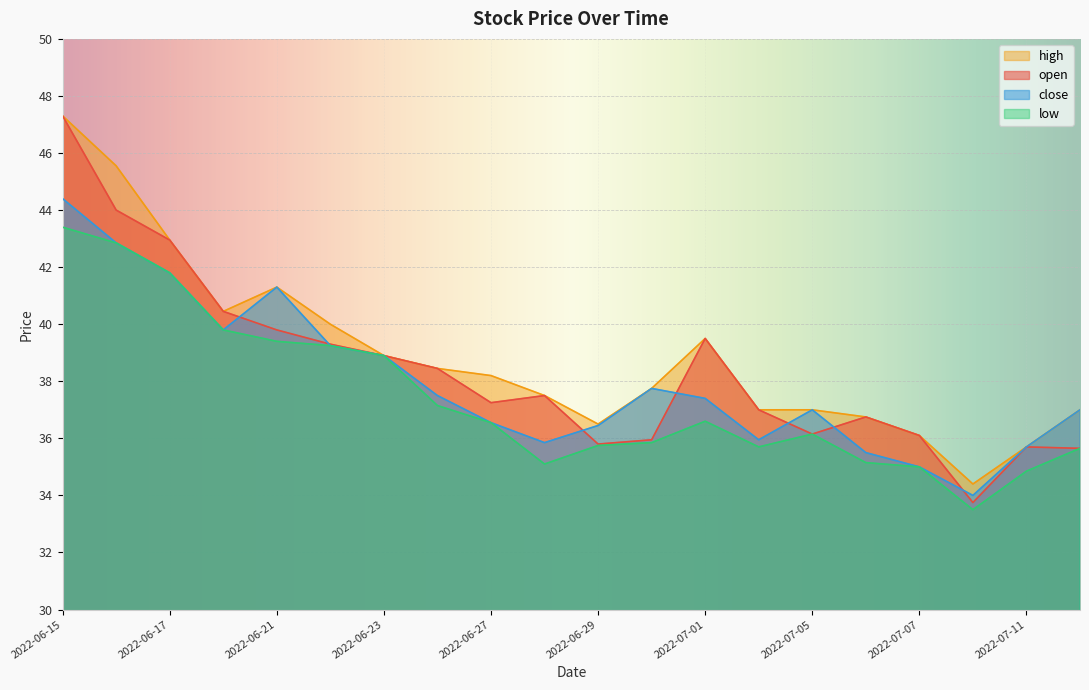

Reading left to right, extract all data points from this chart.

open: 47.3	44.0	43.0	40.5	39.8	39.3	38.9	38.5	37.2	37.5	35.8	36.0	39.5	37.0	36.1	36.8	36.1	33.8	35.7	35.6
high: 47.3	45.5	43.0	40.5	41.3	40.0	38.9	38.5	38.2	37.5	36.5	37.8	39.5	37.0	37.0	36.8	36.1	34.4	35.7	37.0
low: 43.4	42.9	41.8	39.8	39.4	39.2	38.9	37.1	36.5	35.1	35.8	35.9	36.6	35.7	36.1	35.1	35.0	33.5	34.9	35.6
close: 44.4	42.9	41.8	39.8	41.3	39.2	38.9	37.5	36.5	35.9	36.5	37.8	37.4	36.0	37.0	35.5	35.0	34.0	35.7	37.0